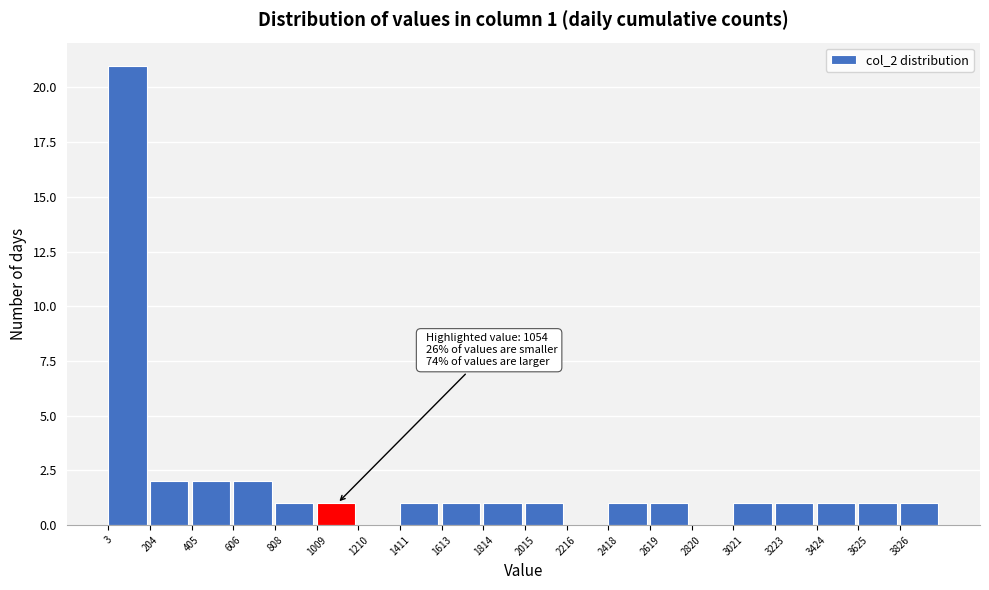

Which range on the x-axis has the tallest bar?

0 to 200